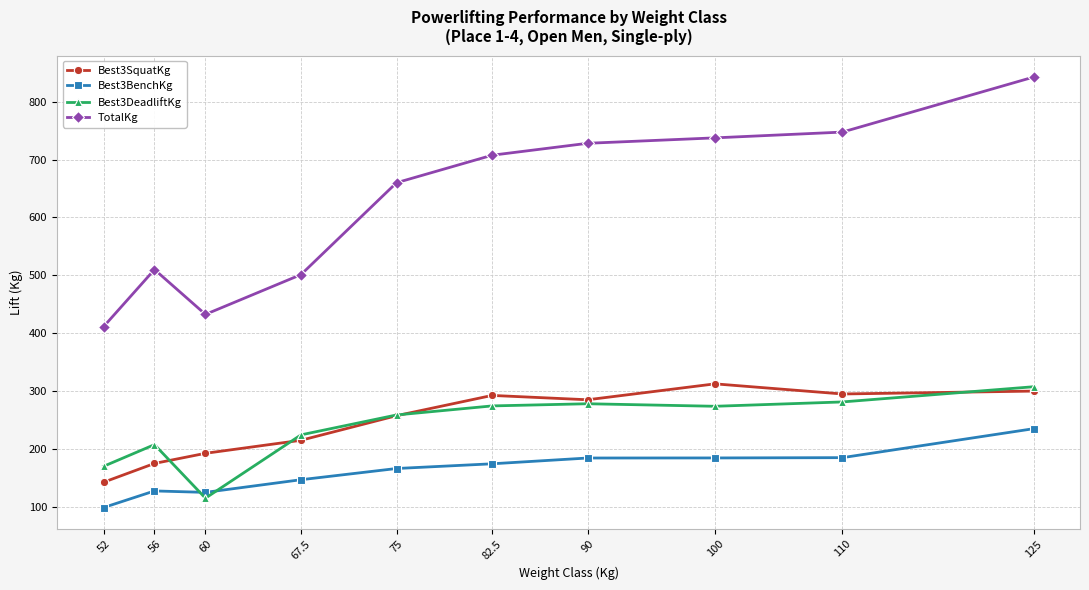

True or false: Best3SquatKg has more than 0 interior local peaks.

True